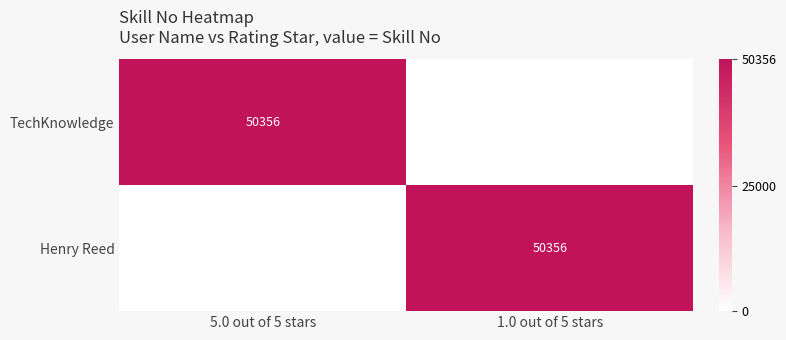

True or false: TechKnowledge has a value of 50356 at 5.0 out of 5 stars.

True